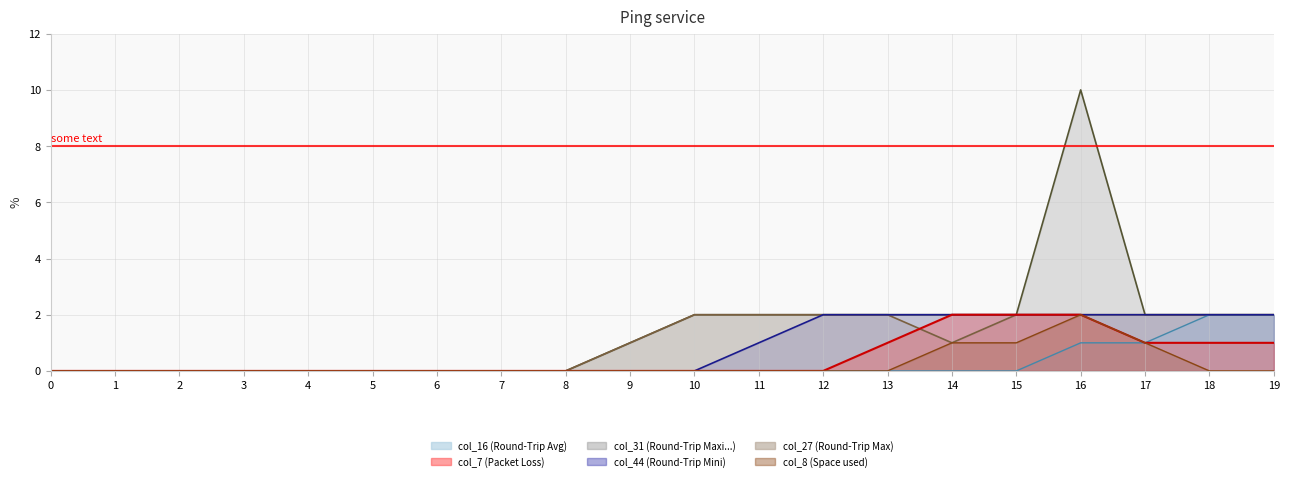

Between 6 and 11, which is larger?

6